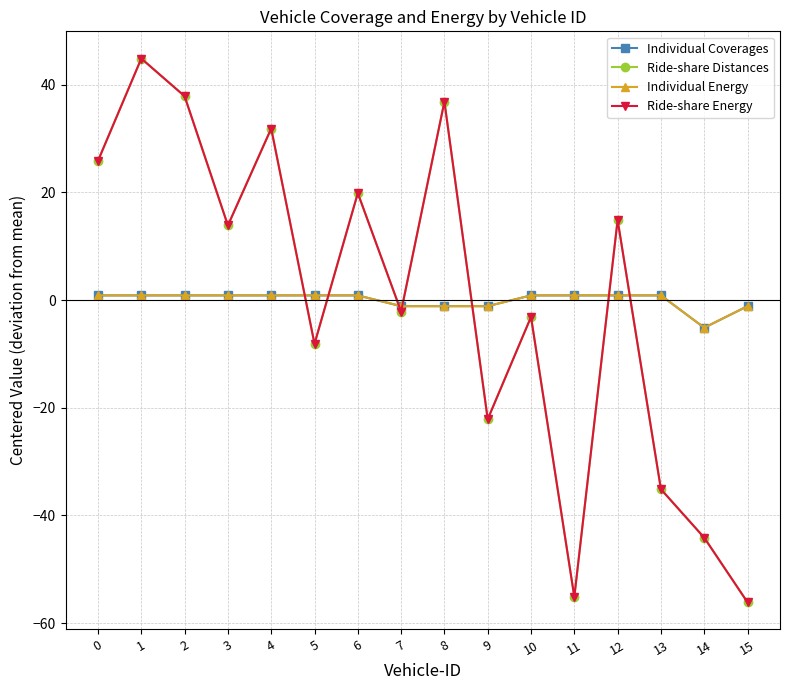

Is this an area chart (filled region under the line)?

No